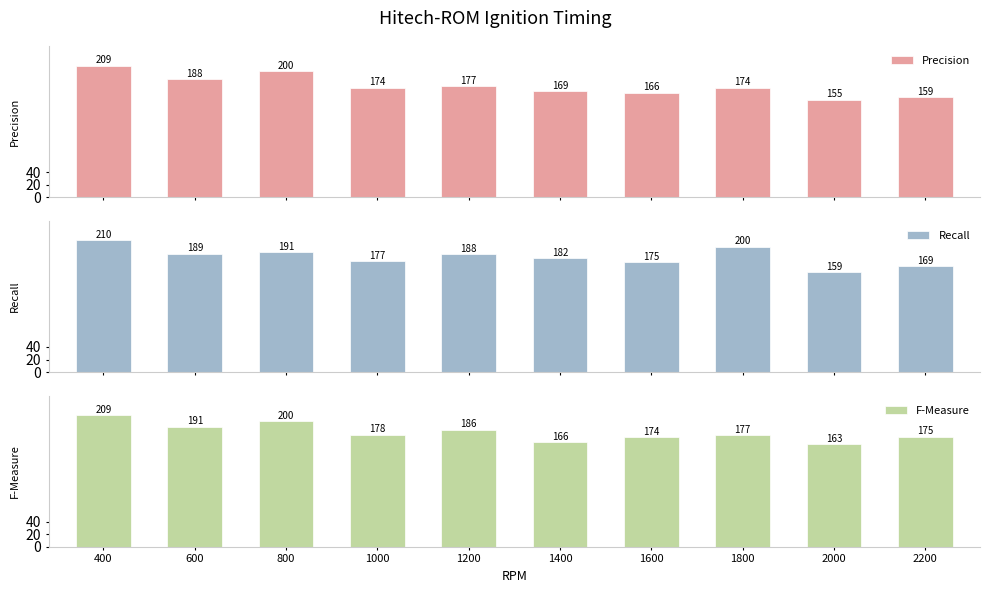

At which category is the sum across all series the highest?

400